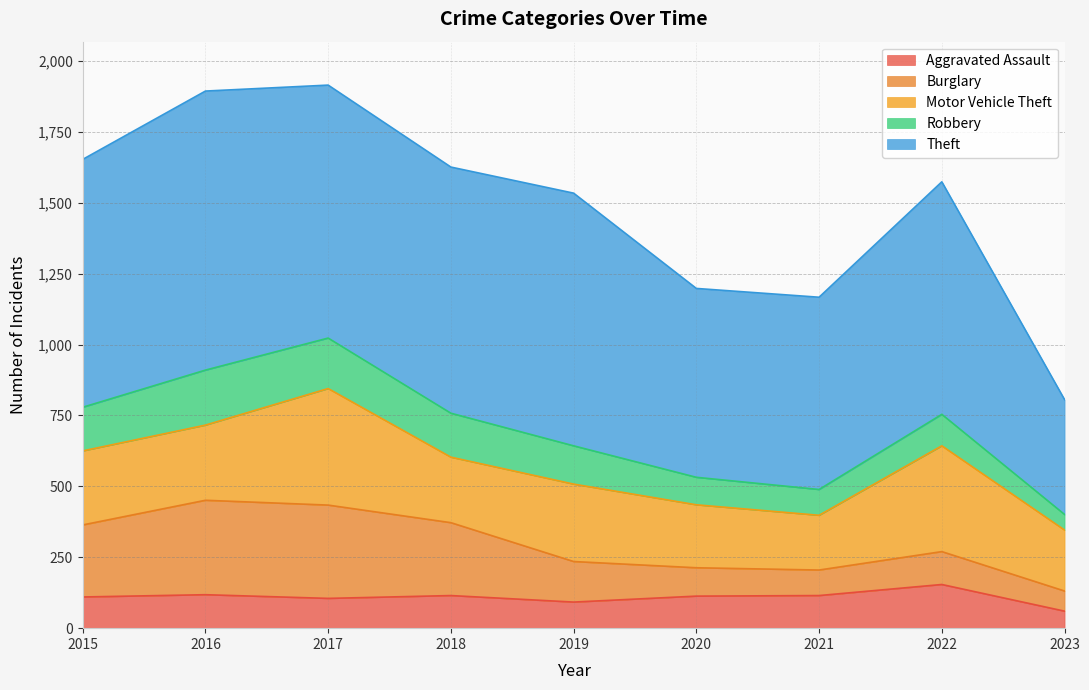

Which has a higher value, 2015 or 2023?

2015